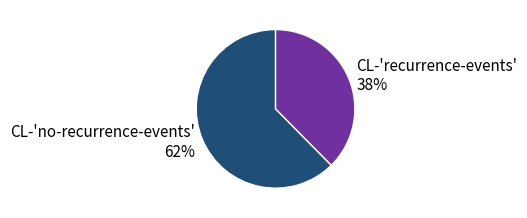

The CL-'no-recurrence-events' slice represents 69% of the pie. True or false?

False